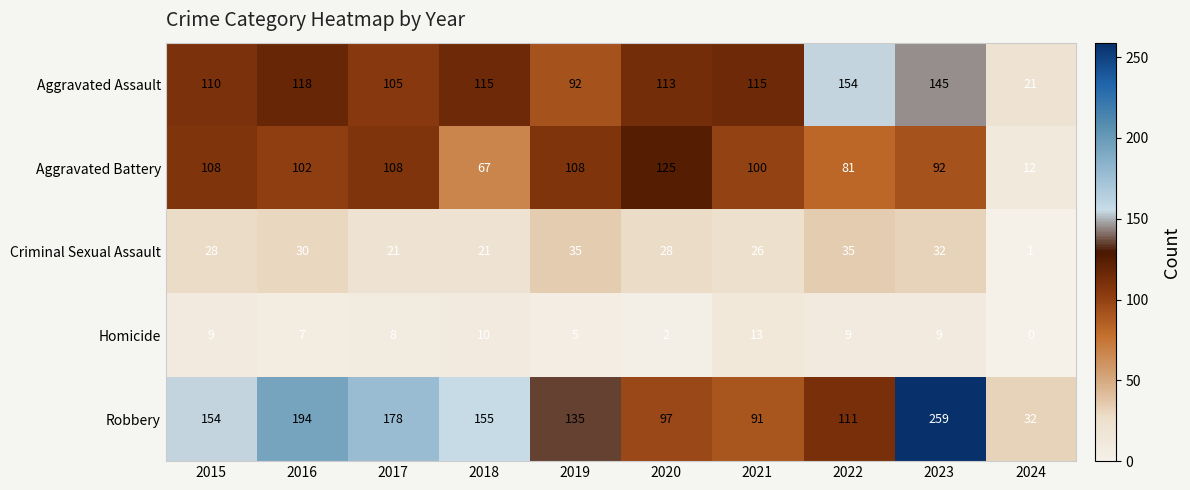

Which category has the lowest value across all series?

2024